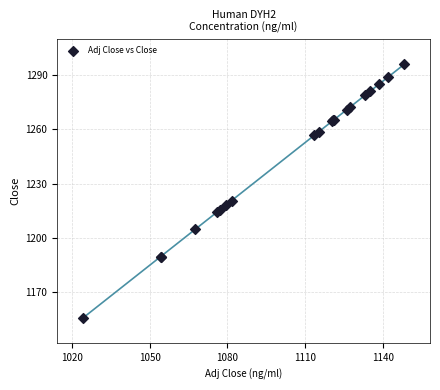

What Y value in the scatter plot is closest to 1225?

1220.7